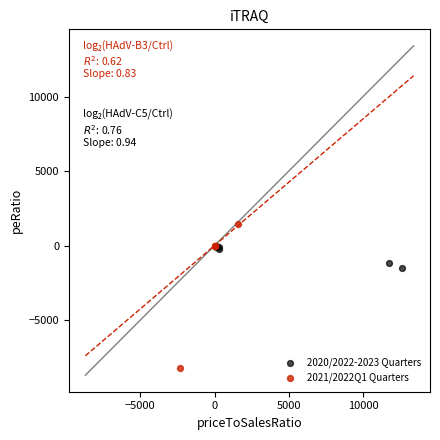

Which series has the widest spread of Y values?

2021/2022Q1 Quarters